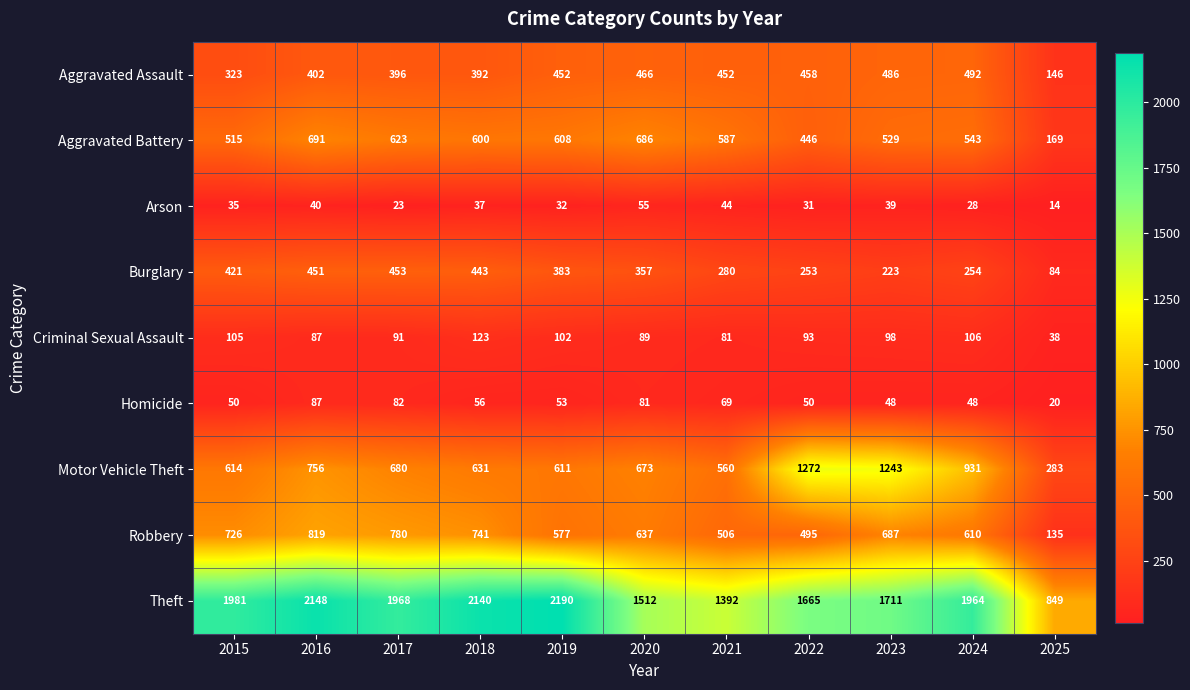

What is the total value across all series at 2019?

5008